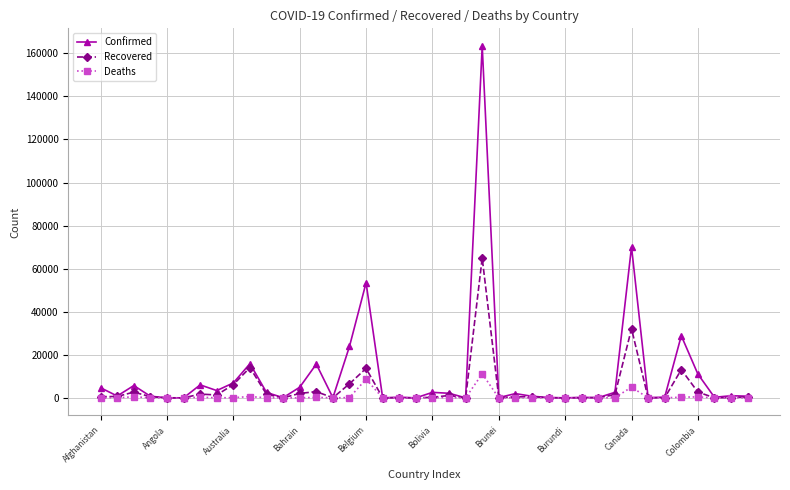

What is the maximum value shown in the chart?

163427